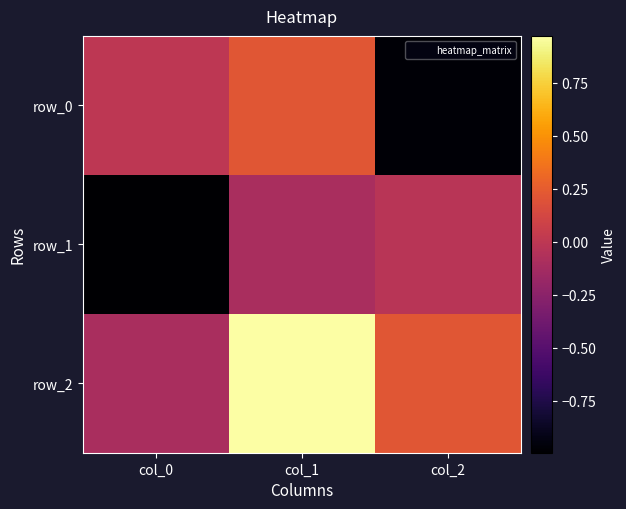

What is the difference between the maximum and minimum values in the row_1 series?

1.0